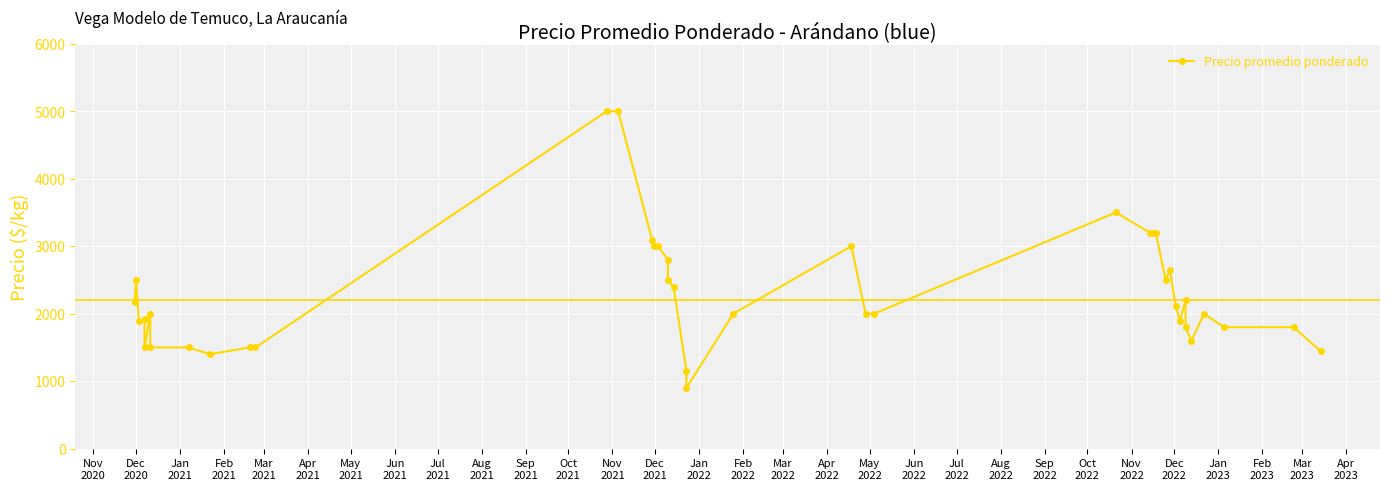

True or false: there are more than 2 points higher than both neighbors.

True